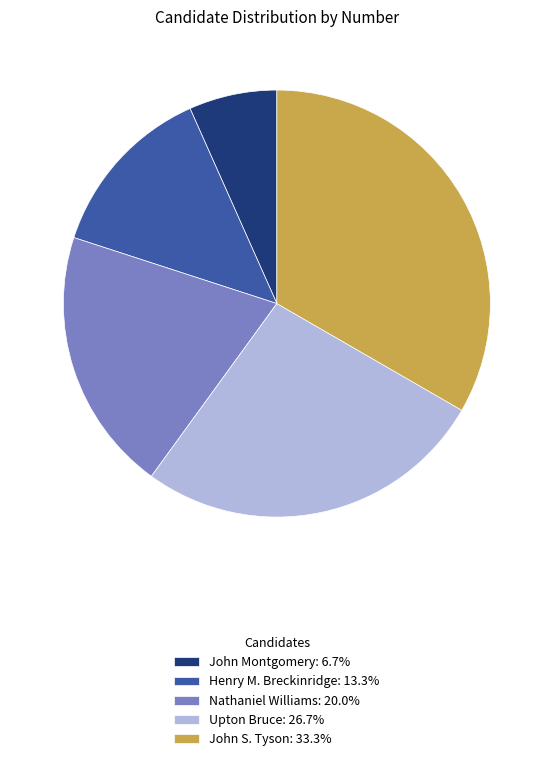

Do Nathaniel Williams: 20.0% and Henry M. Breckinridge: 13.3% together represent more than half of the pie?

No